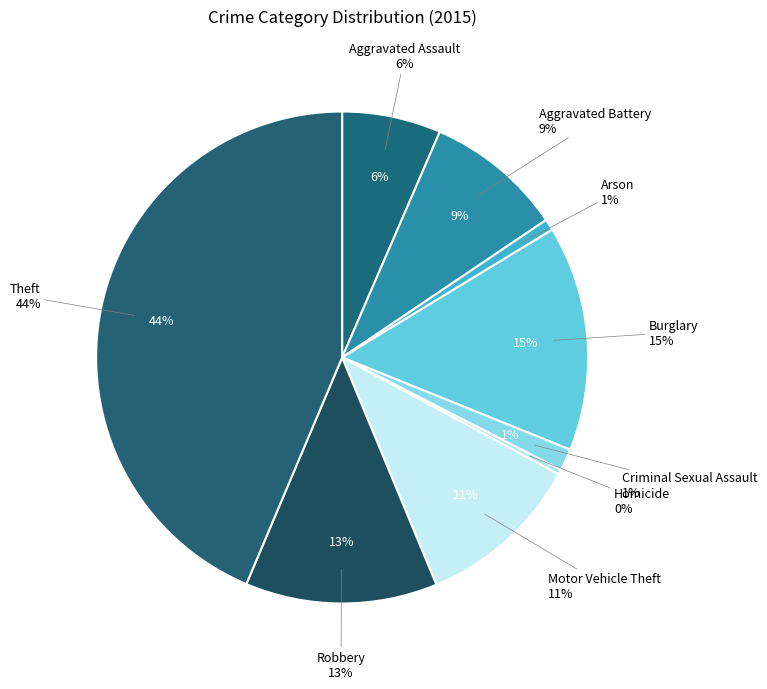

Count the number of slices in the pie.

9